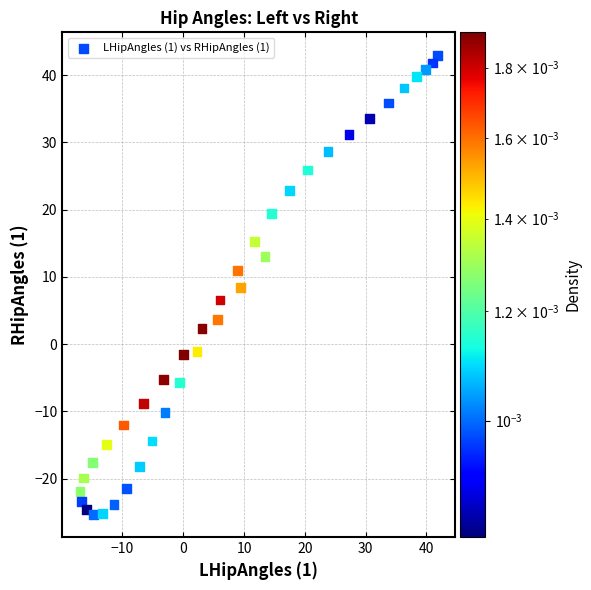

What is the range of X values (max minus min)?

58.8